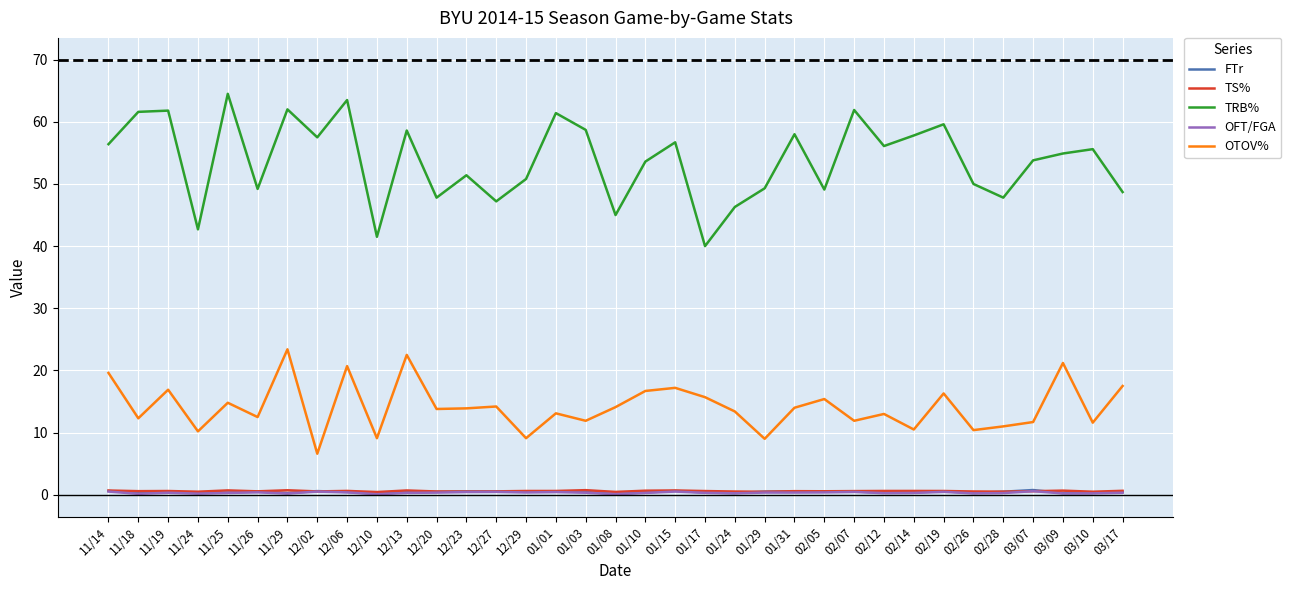

The TS% series shows 0.5 at 12/23. True or false?

True